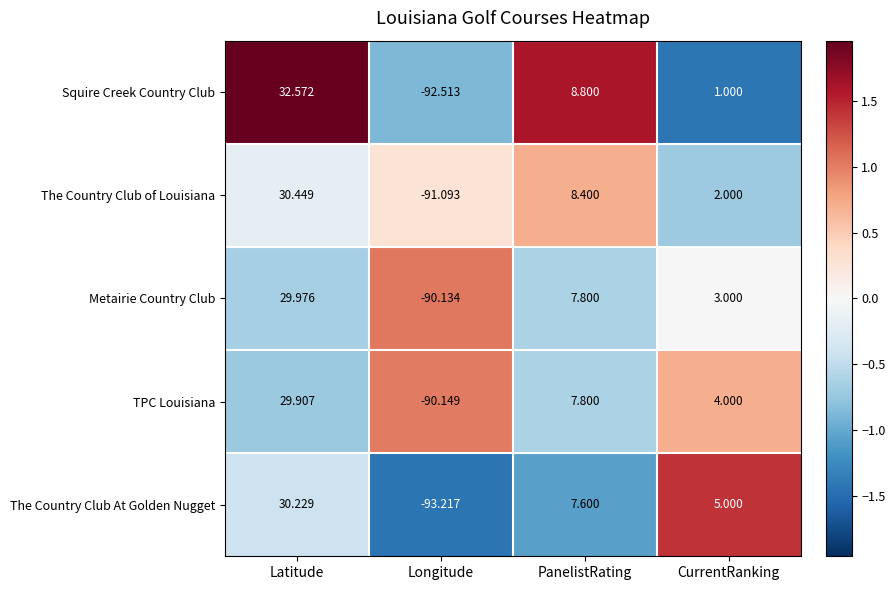

What is the smallest value displayed?

-93.2